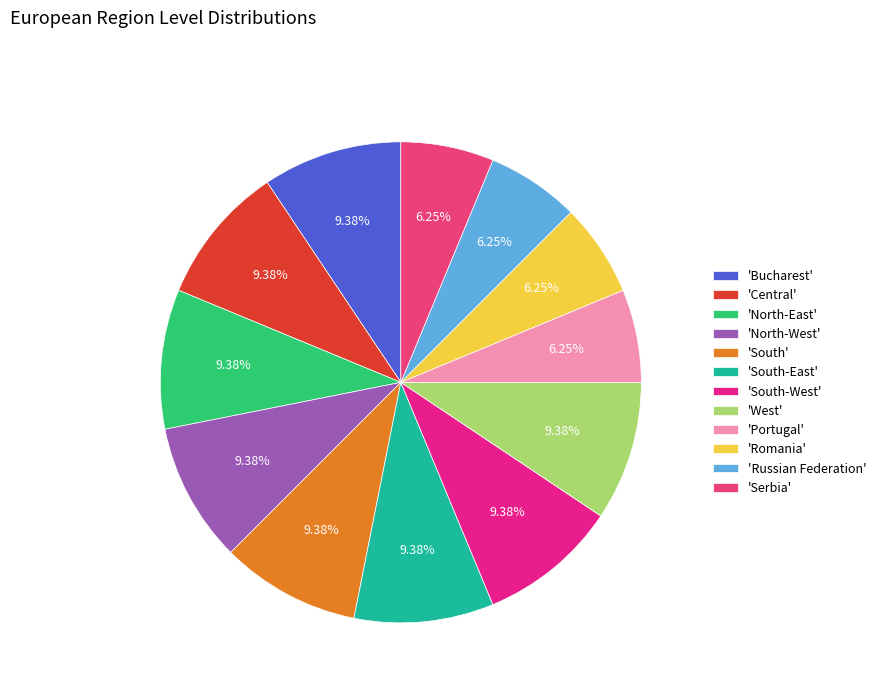

How many slices are in this pie chart?

12